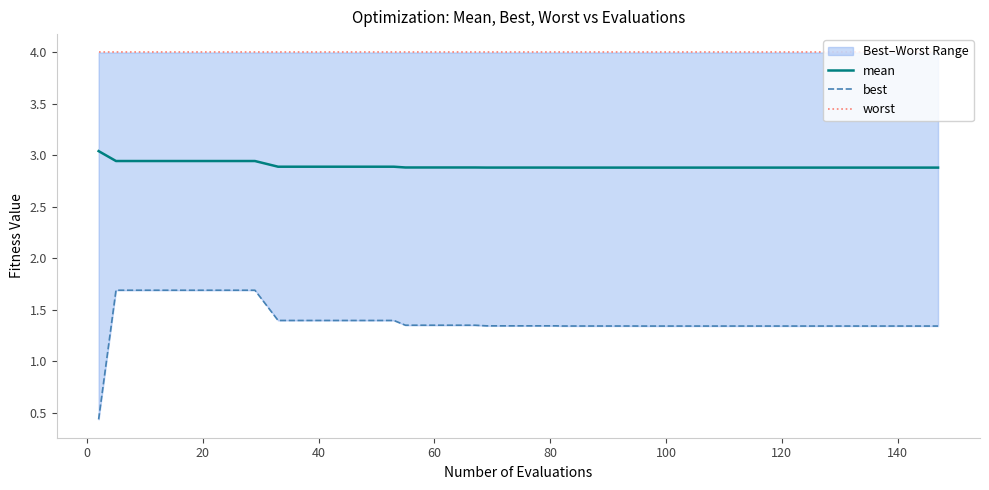

Reading right to left, what are all the values shown in this chart?

mean: 2.9	2.9	2.9	2.9	2.9	2.9	2.9	2.9	2.9	2.9	2.9	2.9	2.9	2.9	2.9	2.9	2.9	2.9	2.9	2.9	2.9	2.9	2.9	2.9	2.9	2.9	2.9	2.9	2.9	2.9	2.9	2.9	2.9	2.9	2.9	2.9	2.9	2.9	2.9	3.0
best: 1.3	1.3	1.3	1.3	1.3	1.3	1.3	1.3	1.3	1.3	1.3	1.3	1.3	1.3	1.3	1.3	1.3	1.3	1.3	1.3	1.3	1.3	1.3	1.3	1.3	1.3	1.4	1.4	1.4	1.4	1.4	1.4	1.7	1.7	1.7	1.7	1.7	1.7	1.7	0.4
worst: 4.0	4.0	4.0	4.0	4.0	4.0	4.0	4.0	4.0	4.0	4.0	4.0	4.0	4.0	4.0	4.0	4.0	4.0	4.0	4.0	4.0	4.0	4.0	4.0	4.0	4.0	4.0	4.0	4.0	4.0	4.0	4.0	4.0	4.0	4.0	4.0	4.0	4.0	4.0	4.0